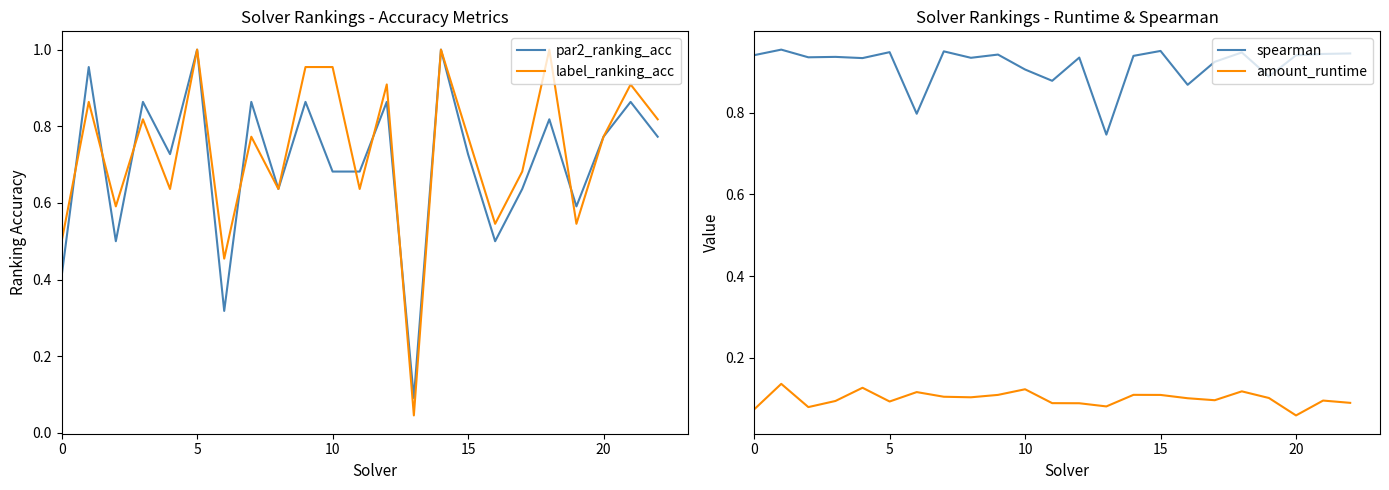

True or false: spearman and amount_runtime intersect in this chart.

False